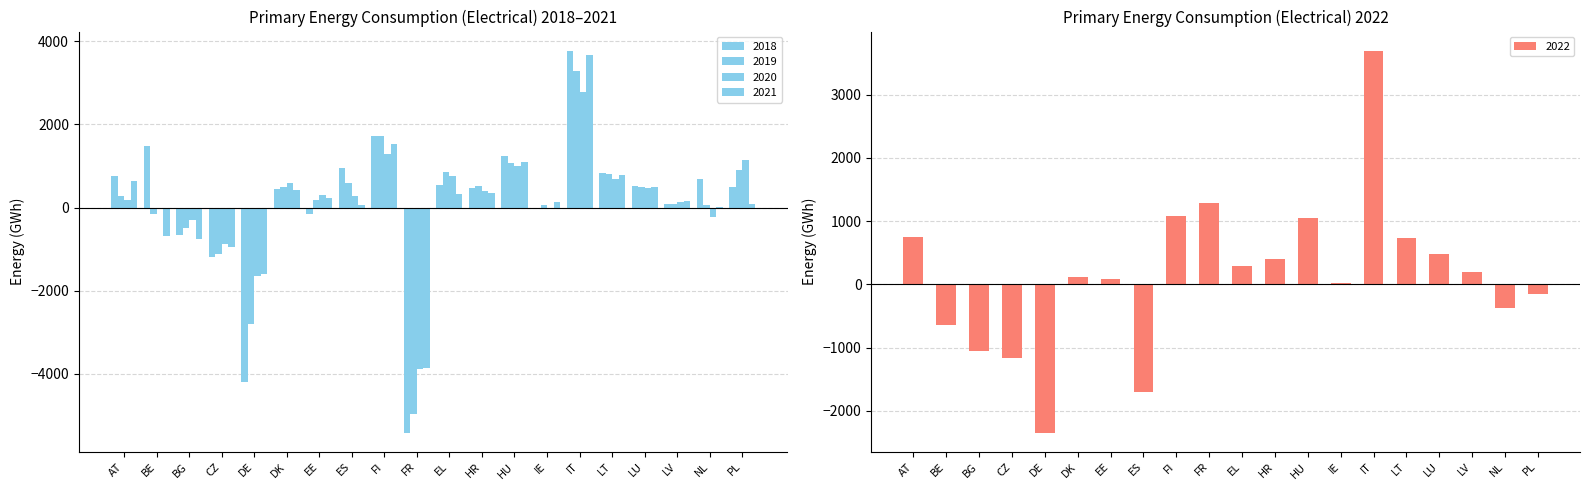

How many values in the 2019 series are below 499?

10